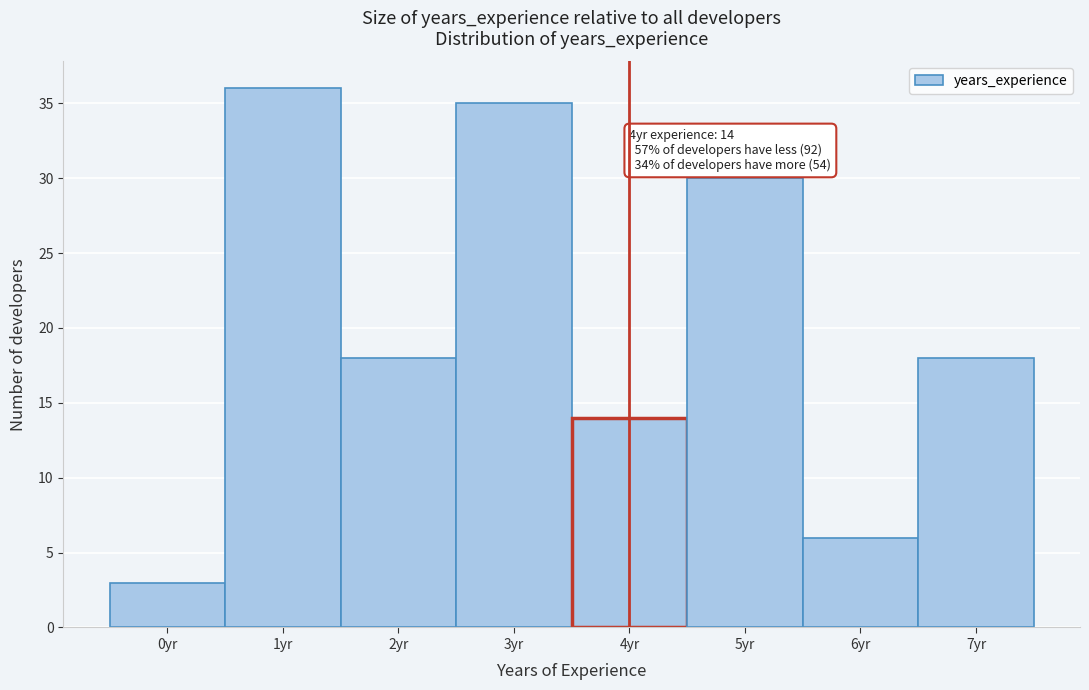

Reading left to right, what are all the values shown in this chart?

0yr=3	1yr=36	2yr=18	3yr=35	4yr=14	5yr=30	6yr=6	7yr=18